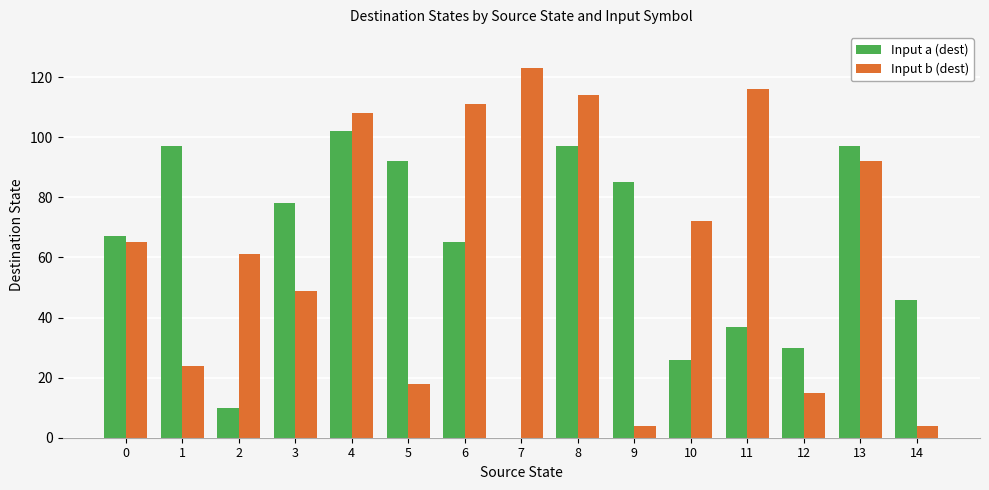

How many distinct data groups are displayed?

2